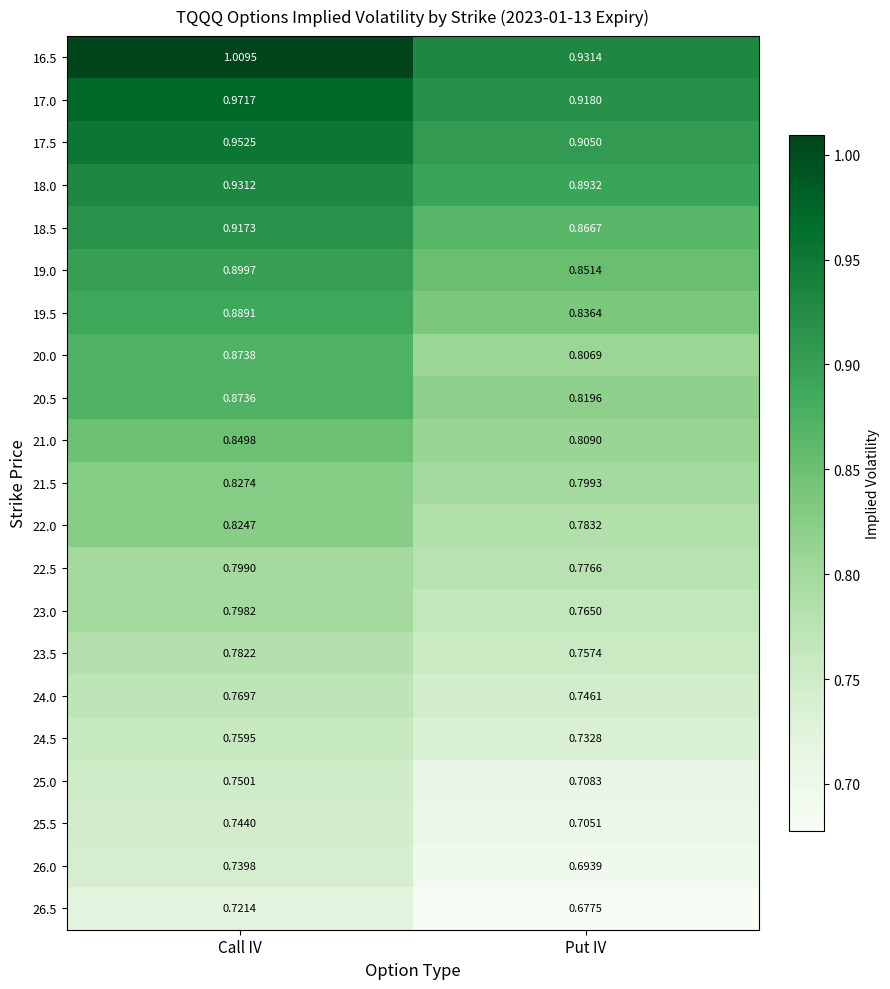

How many data points does each series have?

2